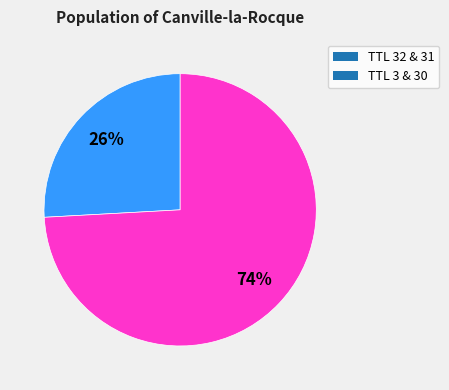

To the nearest percent, what percentage of the pie is TTL 3 & 30?

74%